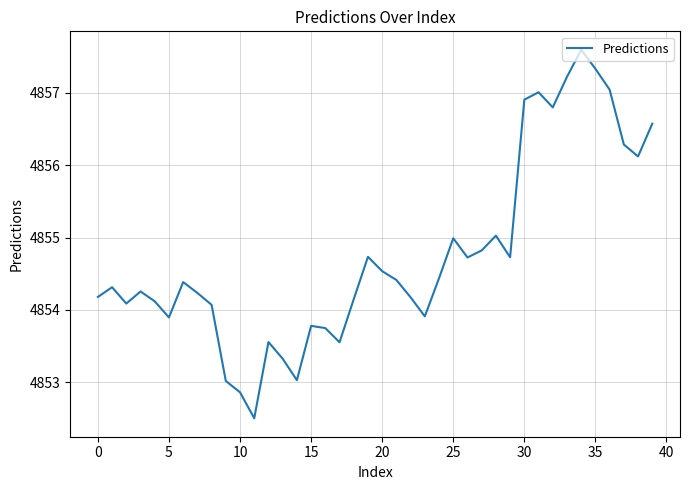

What is the difference between the maximum and minimum values?

5.1